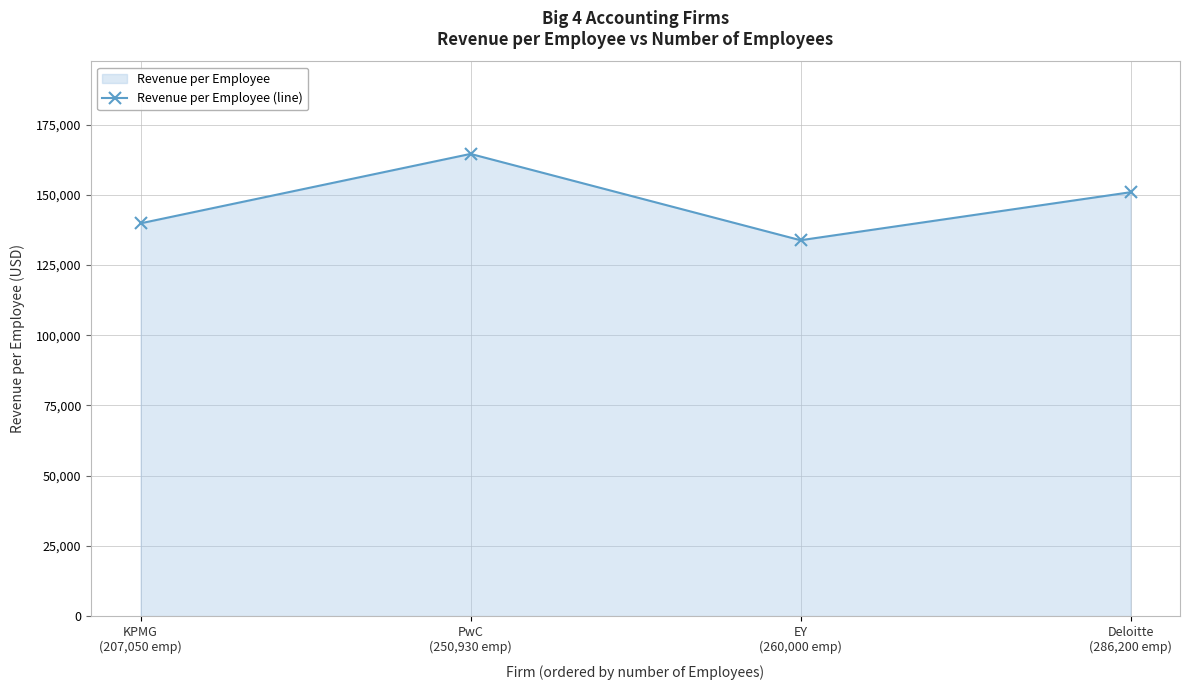

Rank the categories by value from highest to lowest.

PwC
(250,930 emp), Deloitte
(286,200 emp), KPMG
(207,050 emp), EY
(260,000 emp)